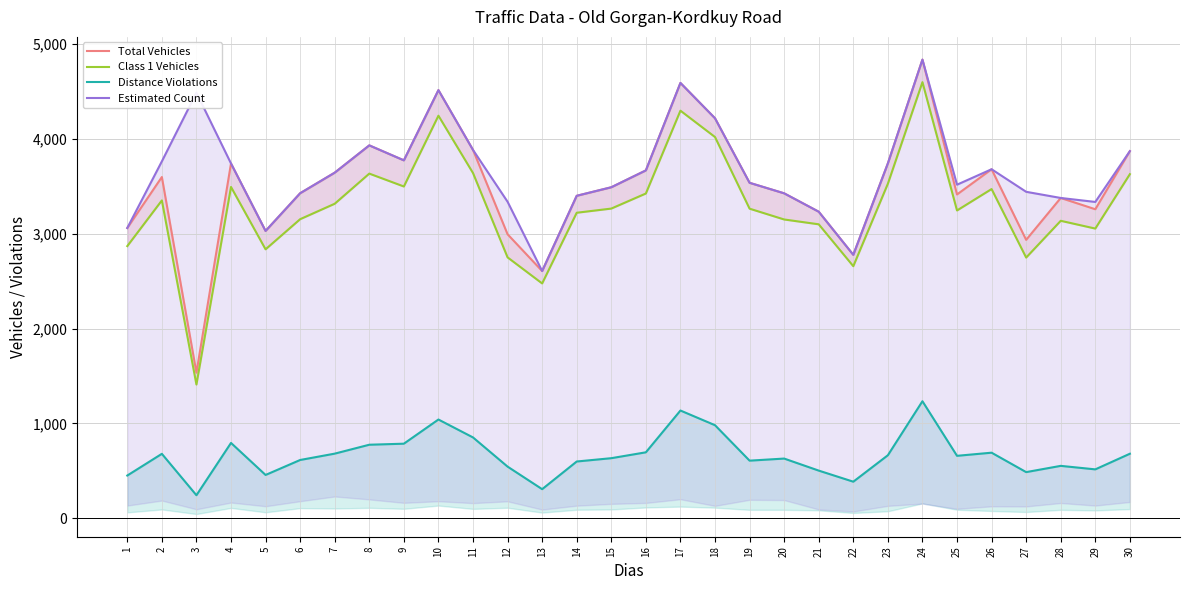

What is the difference between the maximum and minimum values in the Distance Violations series?

992